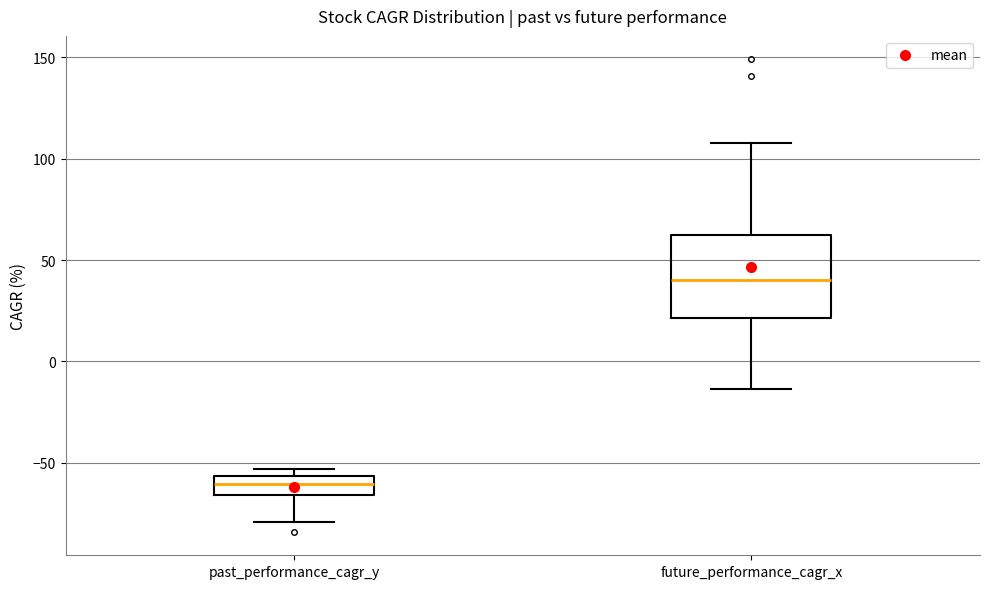

Which box's median line is the lowest?

past_performance_cagr_y